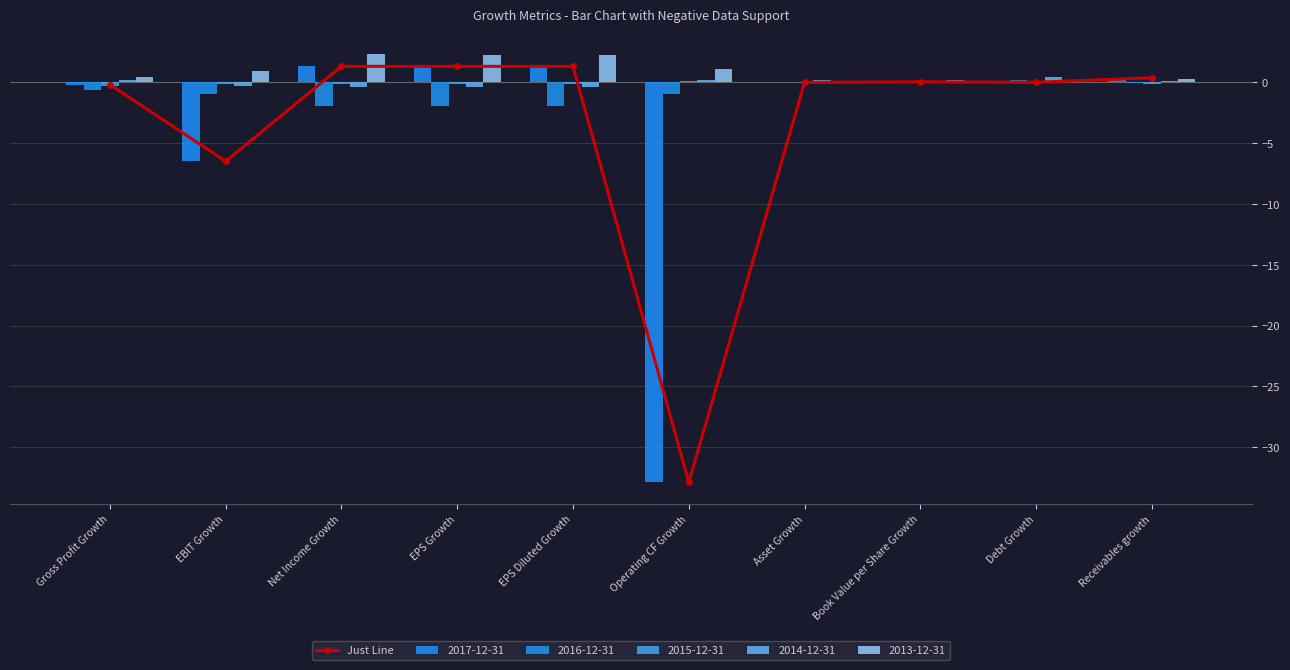

Which has a higher value, EPS Diluted Growth or Net Income Growth?

EPS Diluted Growth